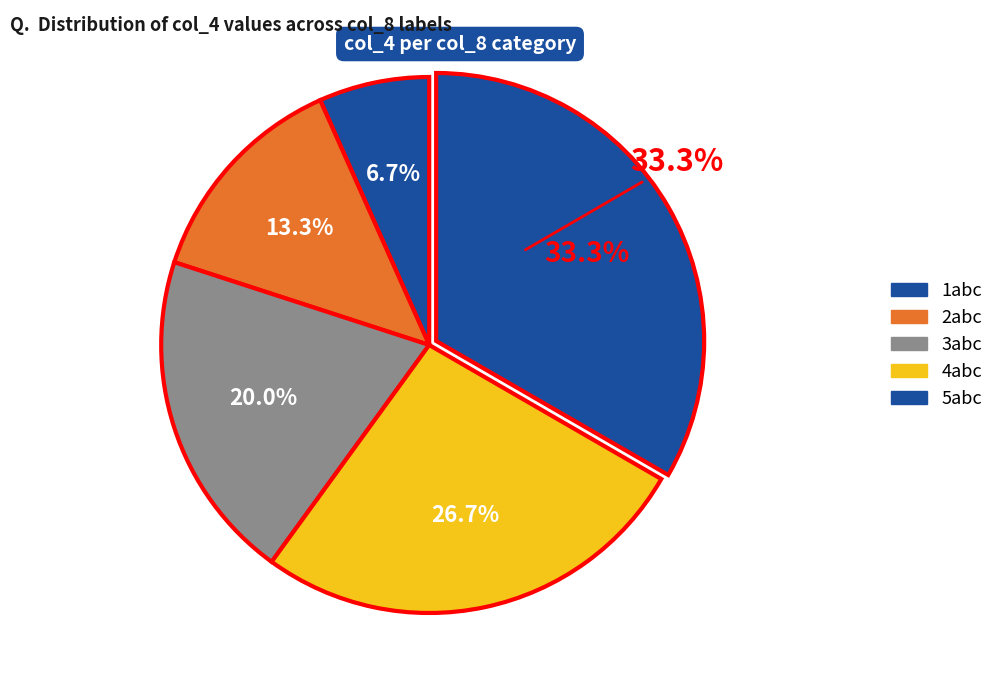

Approximately how many times larger is the value at 3abc compared to 2abc?

1.5